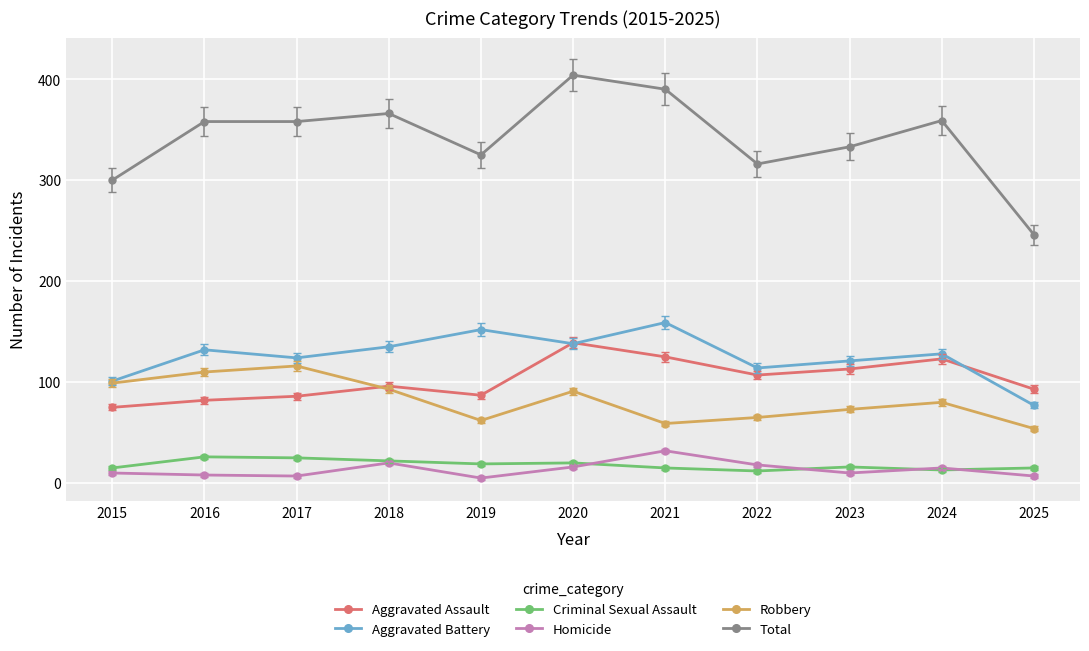

Which category has the highest value in the Aggravated Battery series?

2021